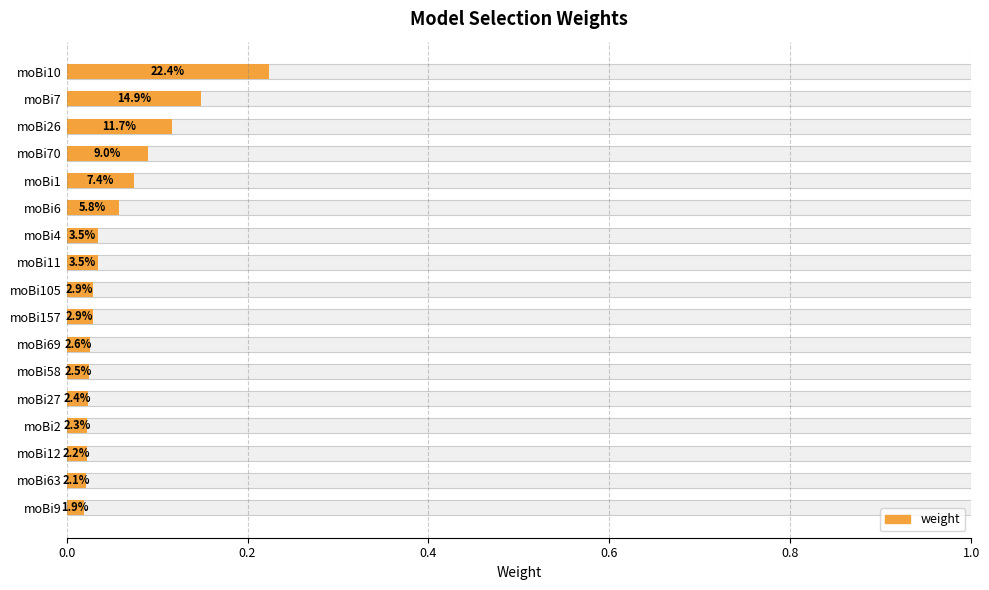

Count the number of categories in the chart.

17